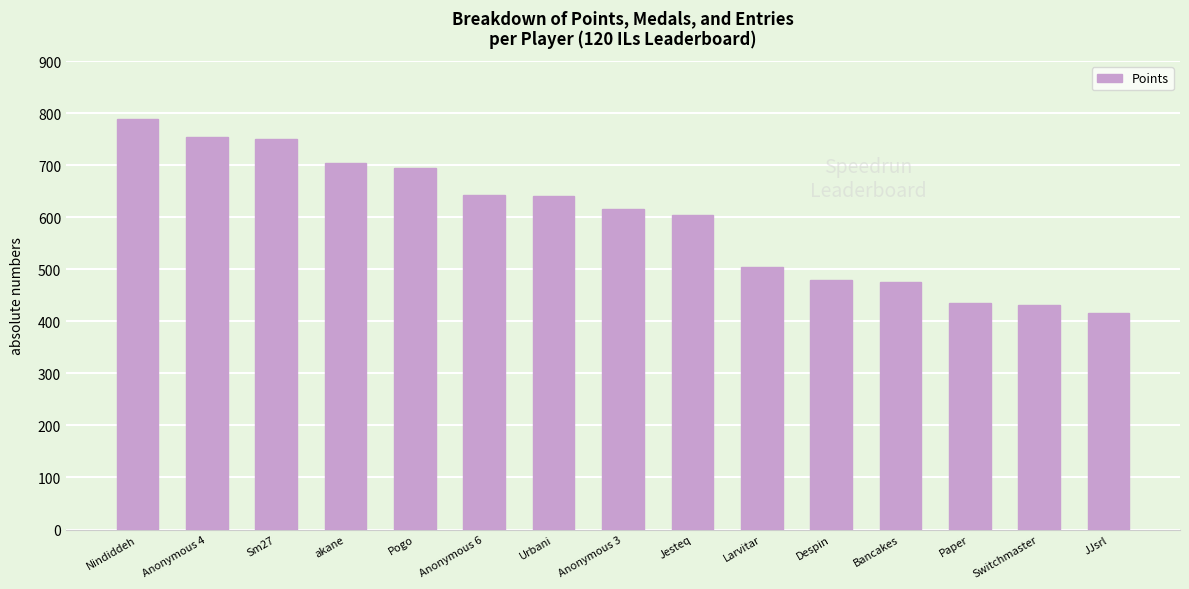

What is the label of the 4th bar from the left?

akane